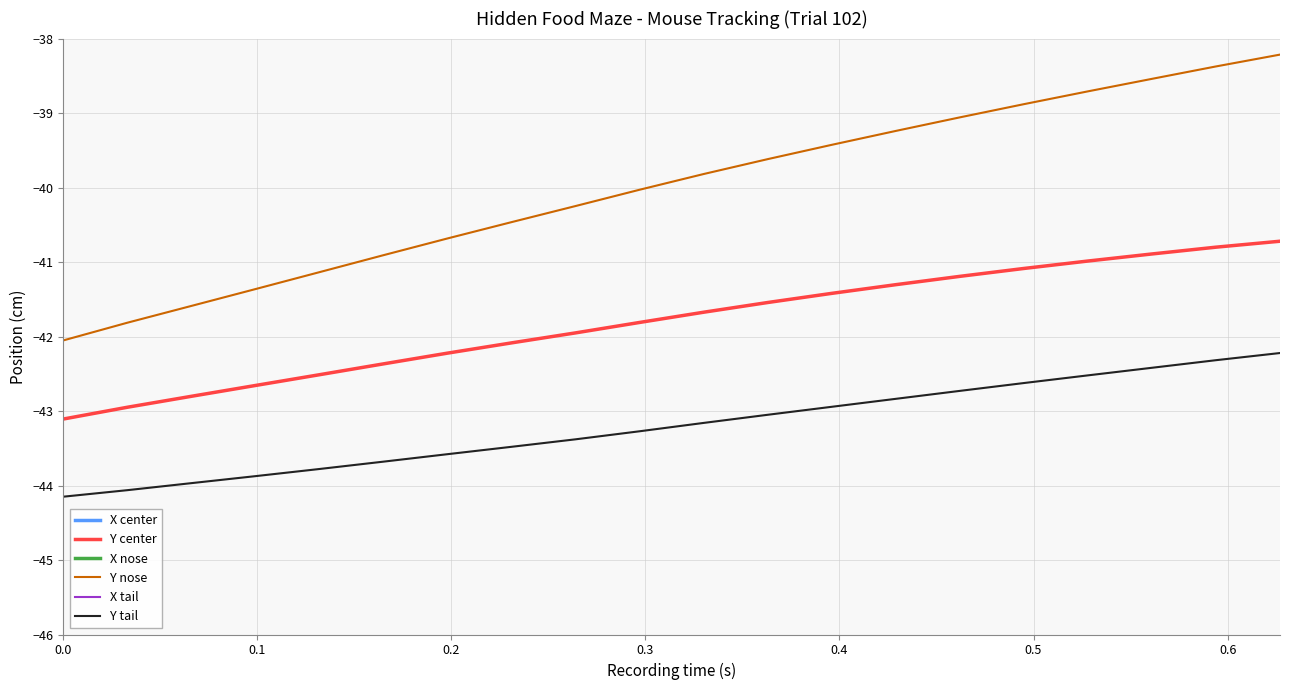

How many values in the Y tail series exceed -43?

8